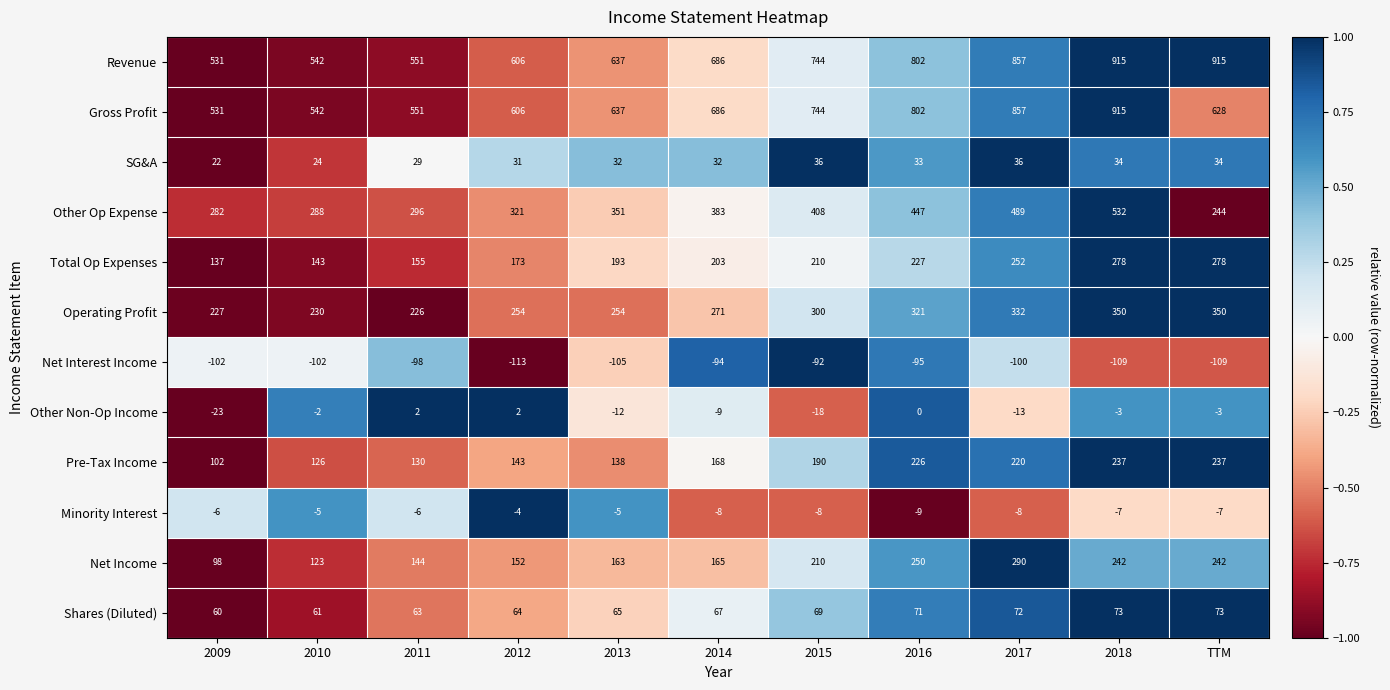

Which category has the highest value in the Gross Profit series?

2018